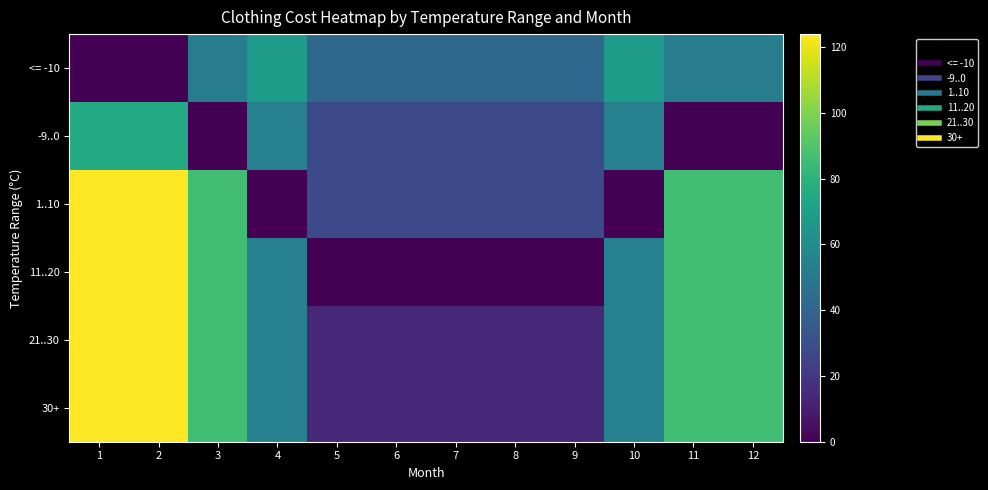

Rank the series by their maximum value, from lowest to highest.

<= -10, -9..0, 1..10, 11..20, 21..30, 30+